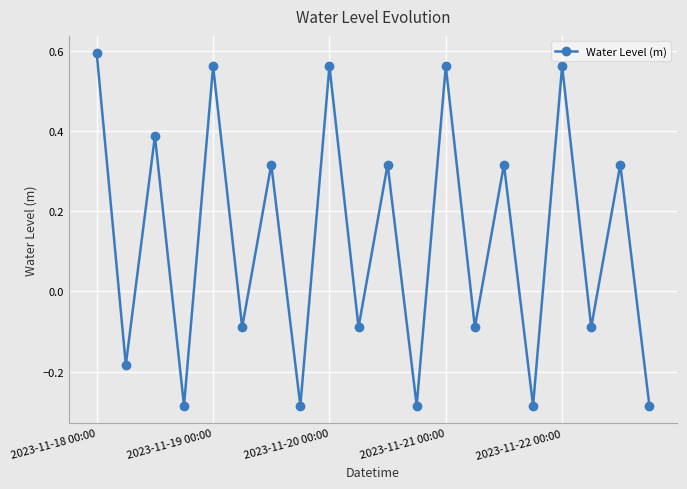

How many values are above zero?

10